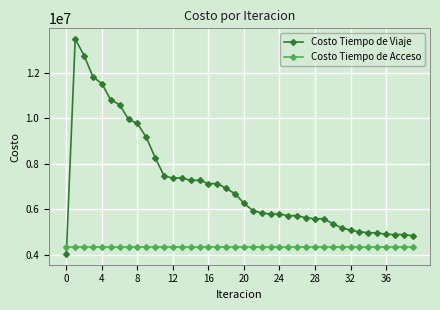

Which series has the largest range (max minus min)?

Costo Tiempo de Viaje